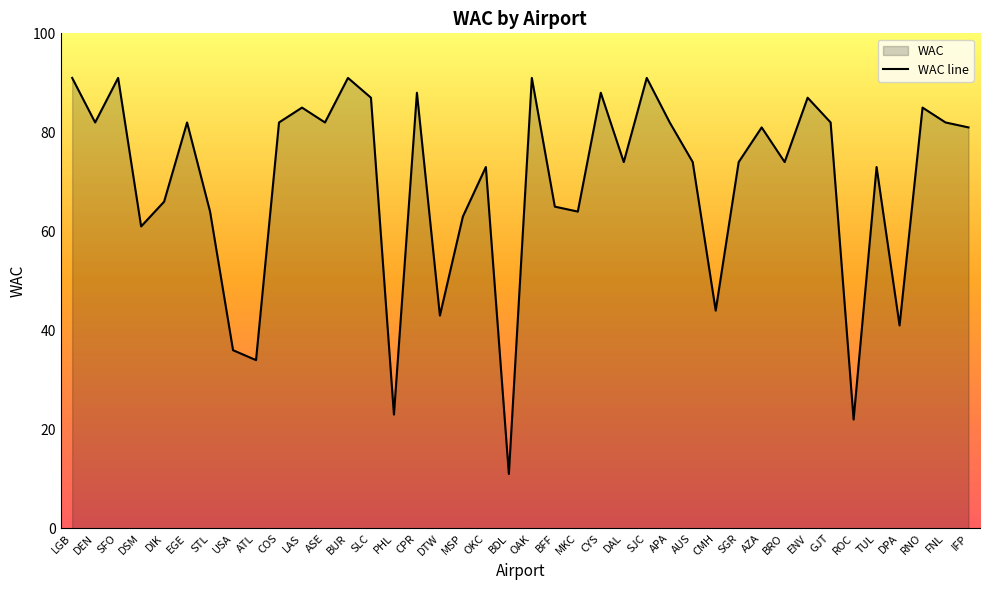

List the labels in order of value, largest first.

LGB, SFO, BUR, OAK, SJC, CPR, CYS, SLC, ENV, LAS, RNO, DEN, EGE, COS, ASE, APA, GJT, FNL, AZA, IFP, DAL, AUS, SGR, BRO, OKC, TUL, DIK, BFF, STL, MKC, MSP, DSM, CMH, DTW, DPA, USA, ATL, PHL, ROC, BDL